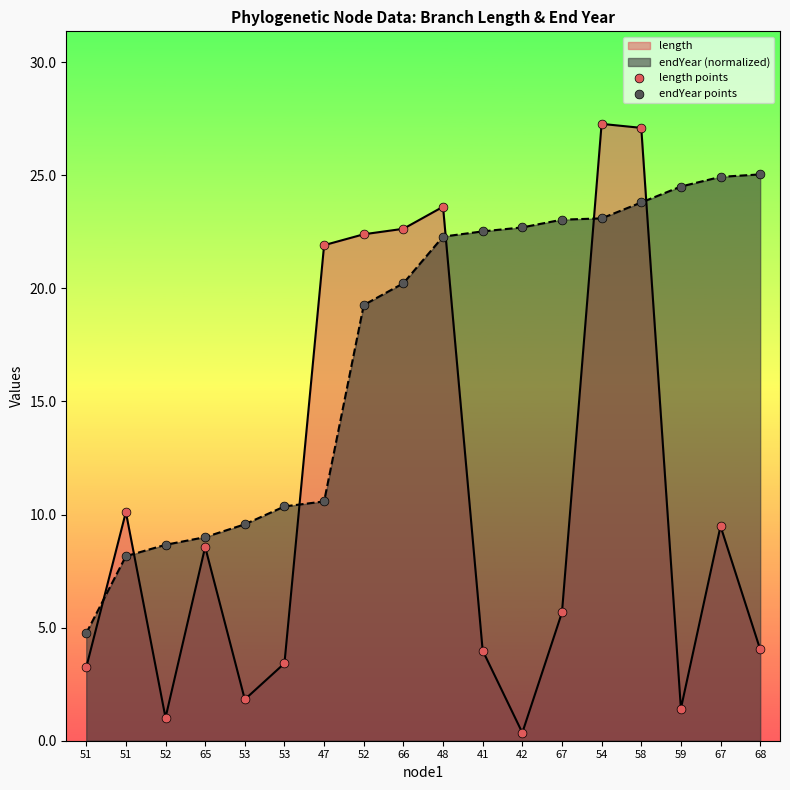

How many lines are shown in the chart?

2